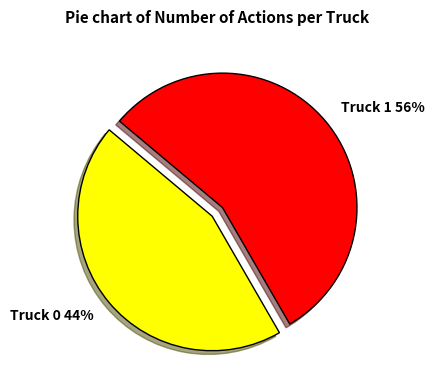

What percentage is the Truck 1 slice, to the nearest percent?

56%